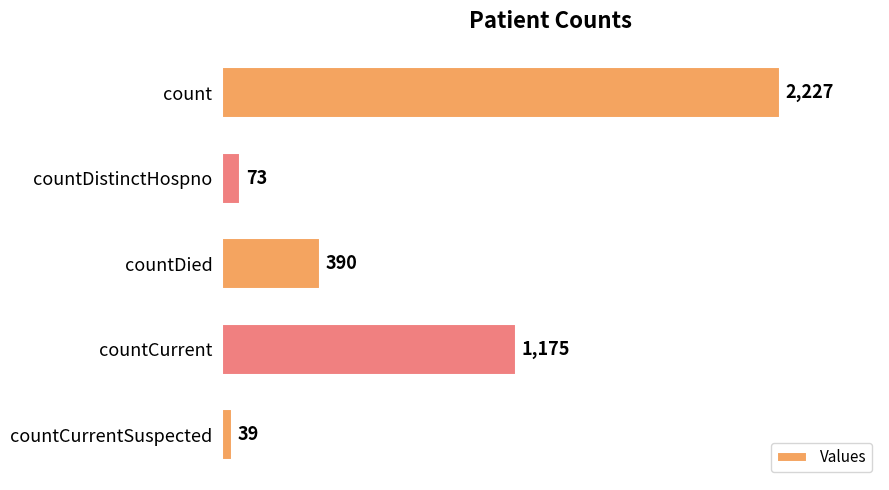

Which label corresponds to the smallest value in the chart?

countCurrentSuspected